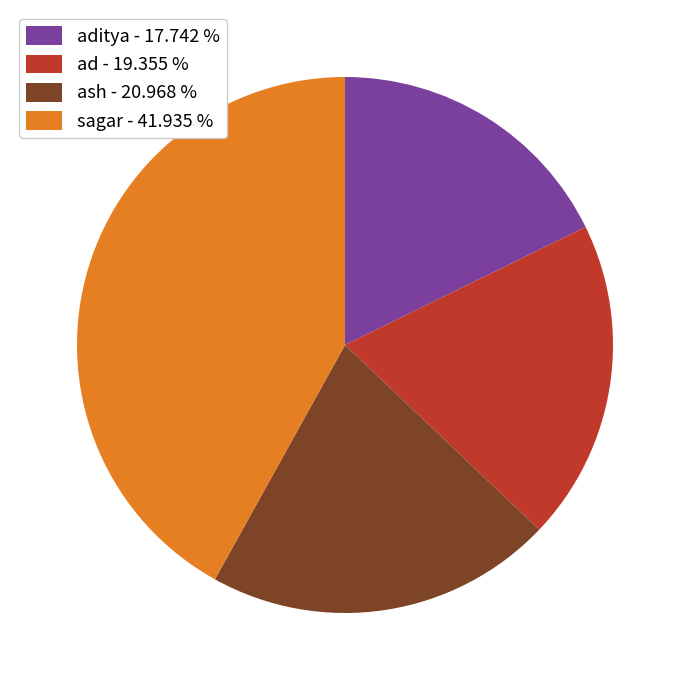

Rank the categories by value from highest to lowest.

sagar - 41.935 %, ash - 20.968 %, ad - 19.355 %, aditya - 17.742 %